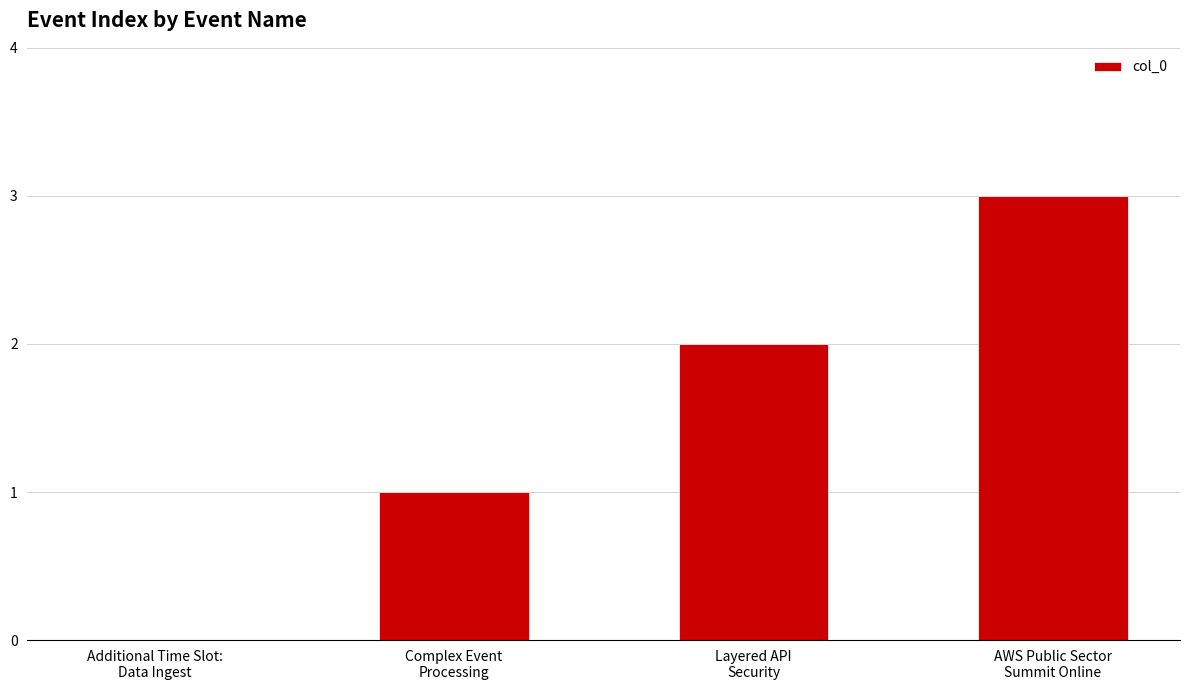

What is the maximum value shown in the chart?

3